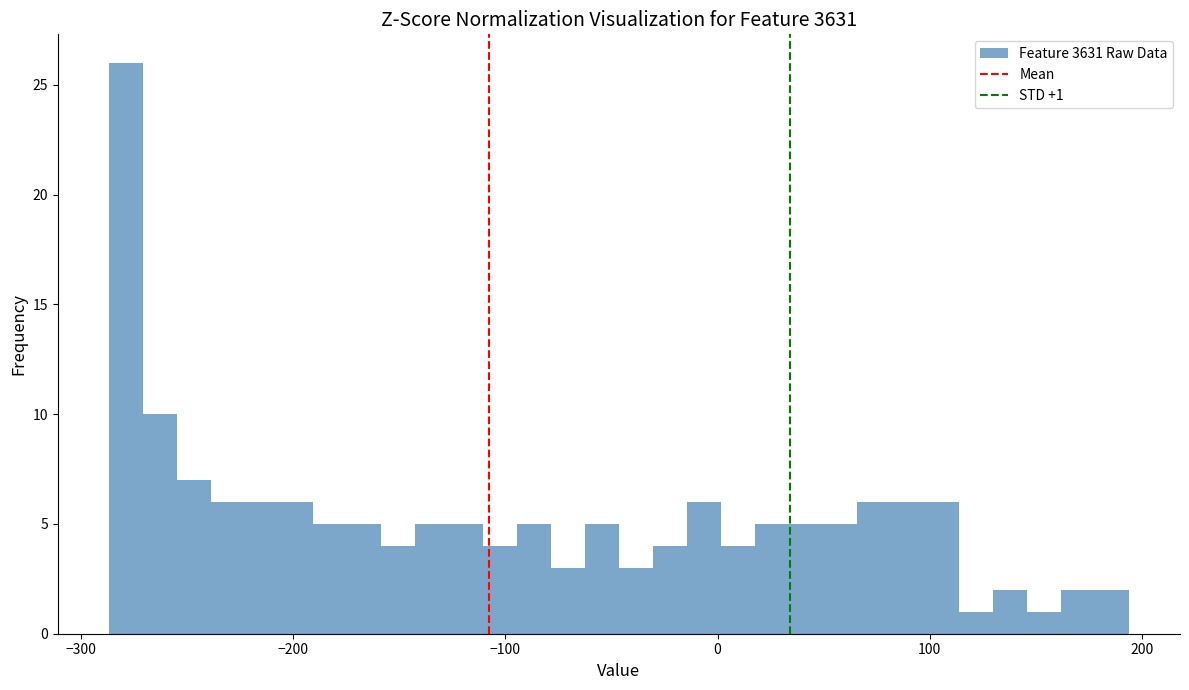

Read against the x-axis, roughly where is the centre of the tallest bar?

-280